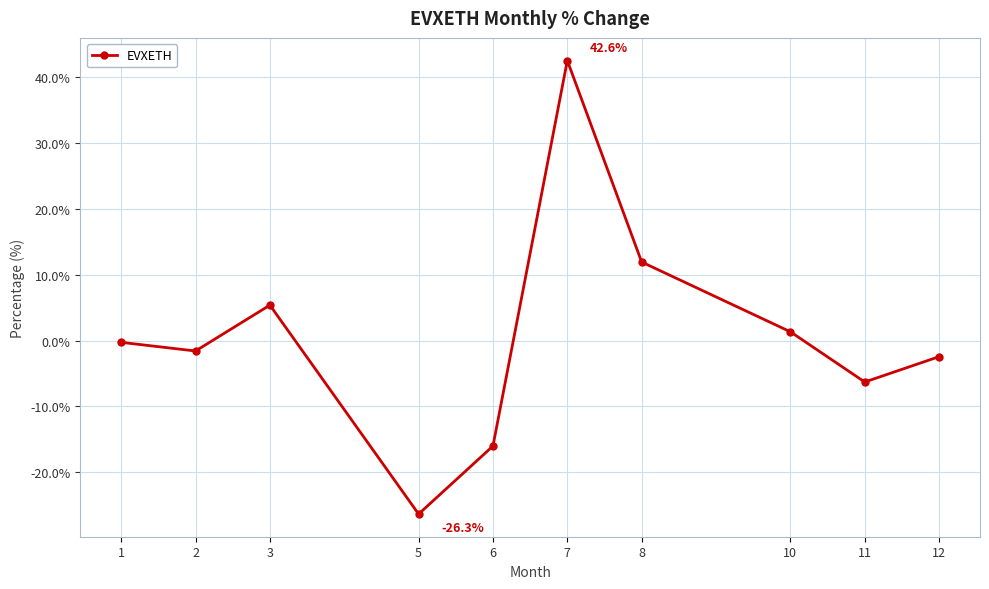

True or false: the data has more than 2 interior local peaks.

False